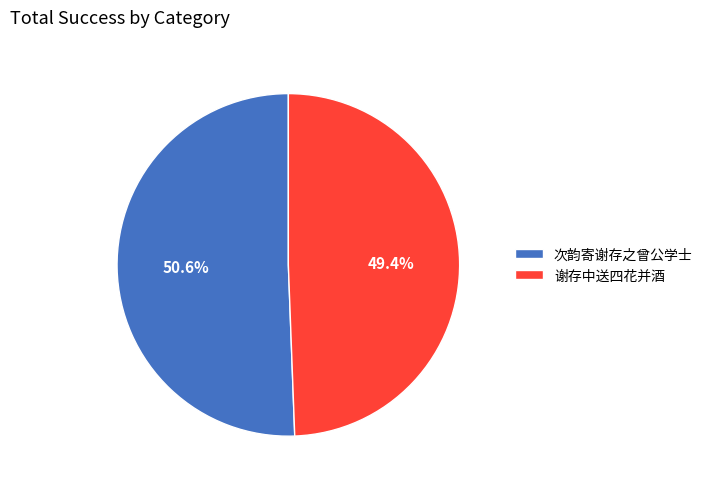

To the nearest percent, what is the average slice percentage?

50%